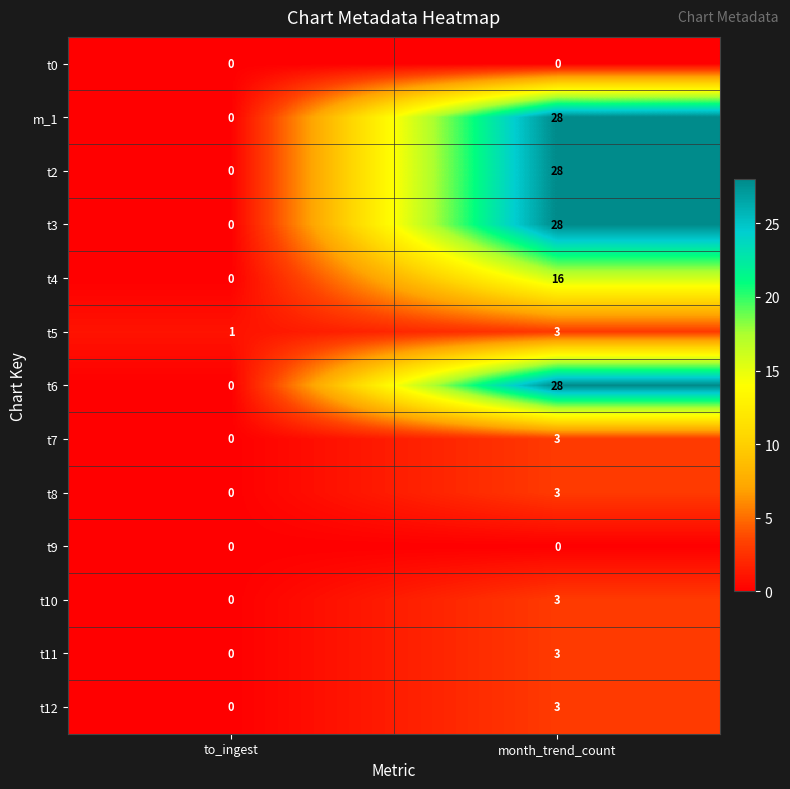

How many series are shown in this chart?

13